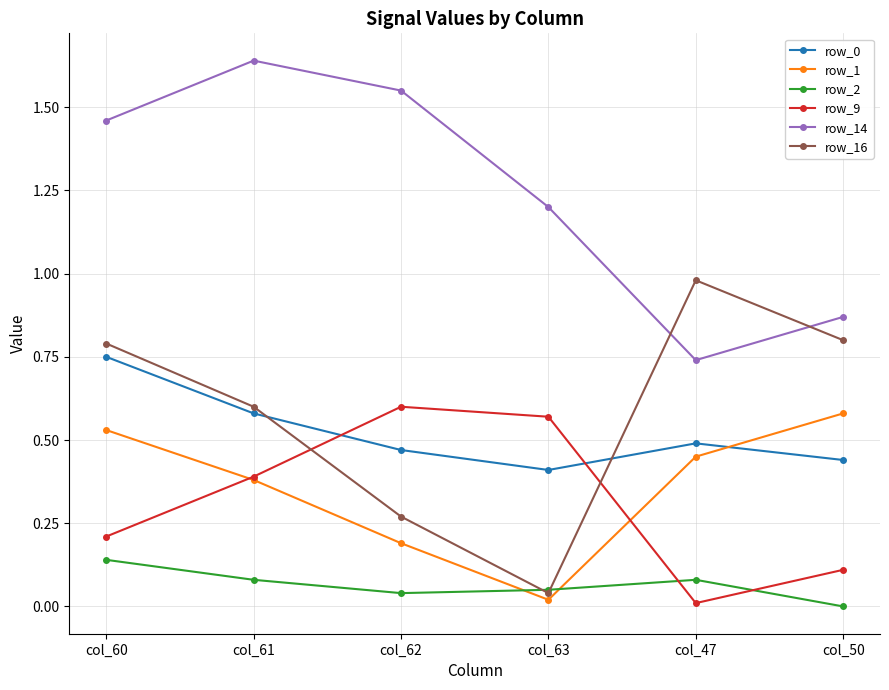

At which category does row_9 reach its first local valley?

col_47